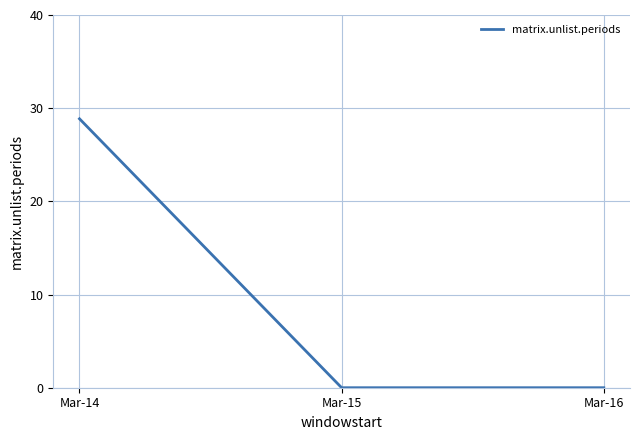

True or false: the data shows 0.0 at Mar-15.

True